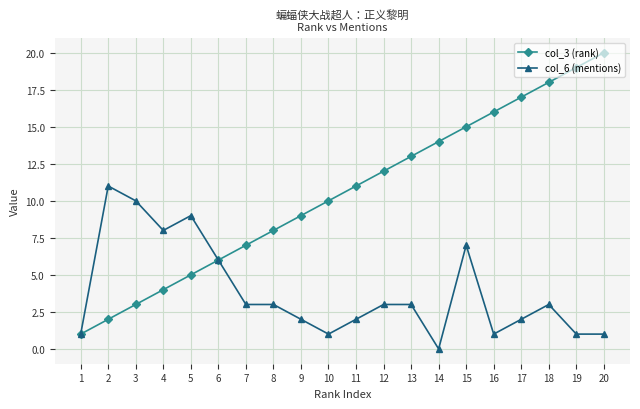

Which series has the widest spread of values?

col_3 (rank)